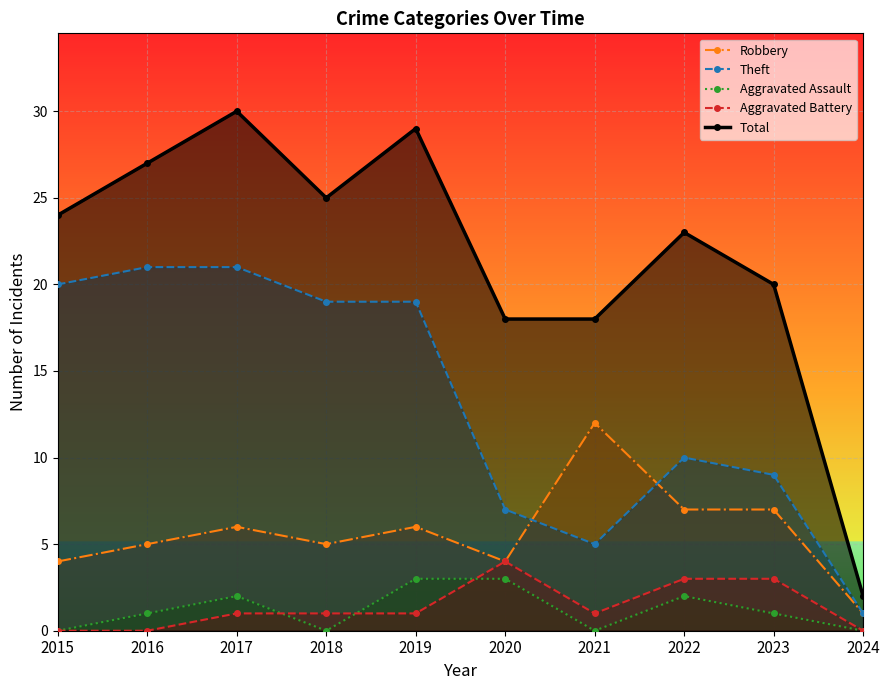

True or false: Aggravated Battery and Total intersect in this chart.

False